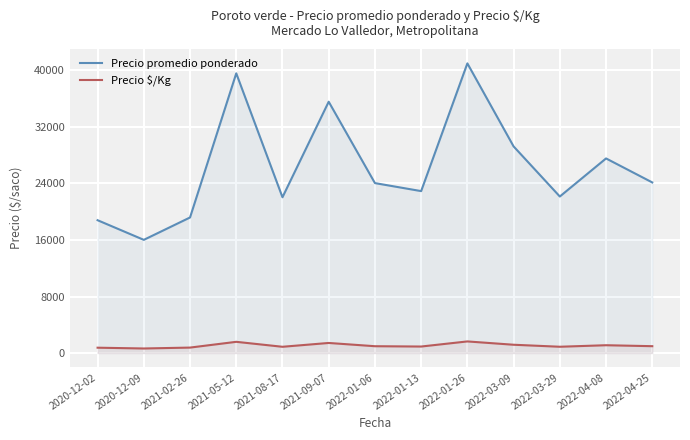

What is the sum of all Precio $/Kg values?

13693.2